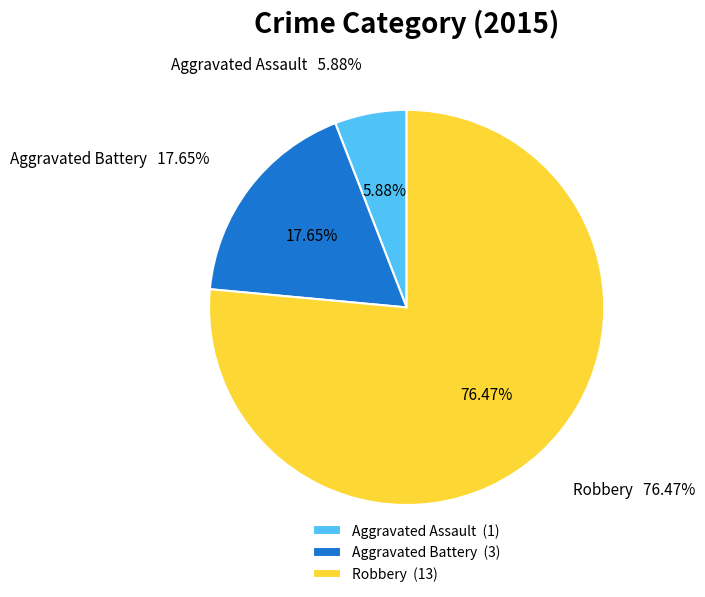

Is Aggravated Battery the majority of the pie?

No